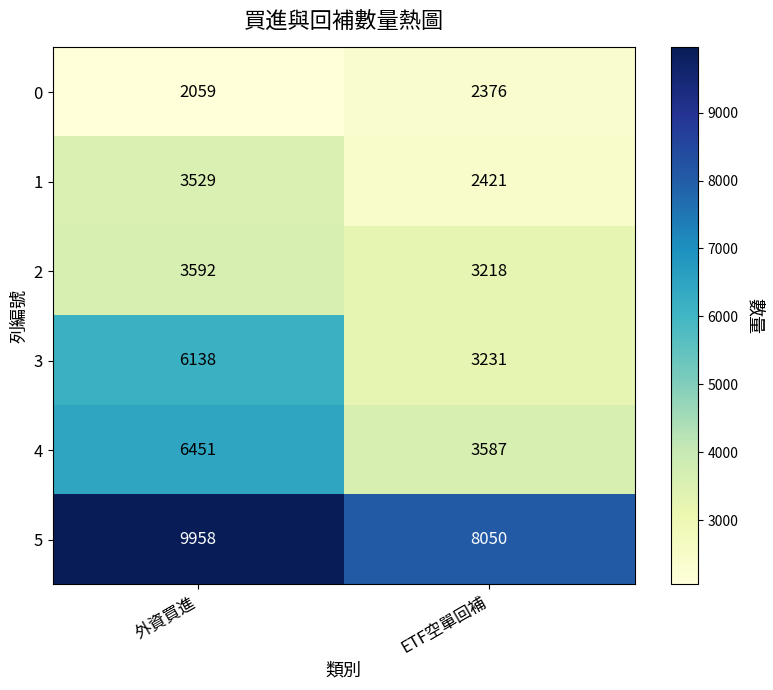

Rank the series at ETF空單回補 from lowest to highest value.

0, 1, 2, 3, 4, 5